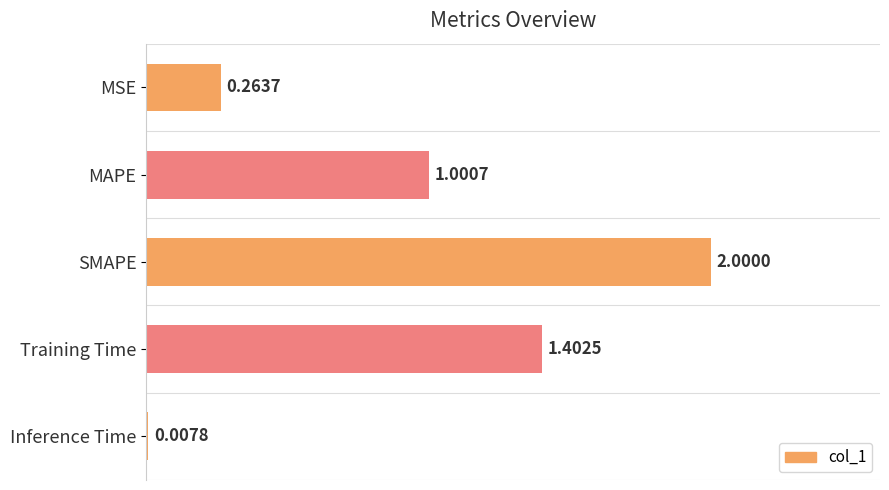

What is the sum of the values at SMAPE and Training Time?

3.4